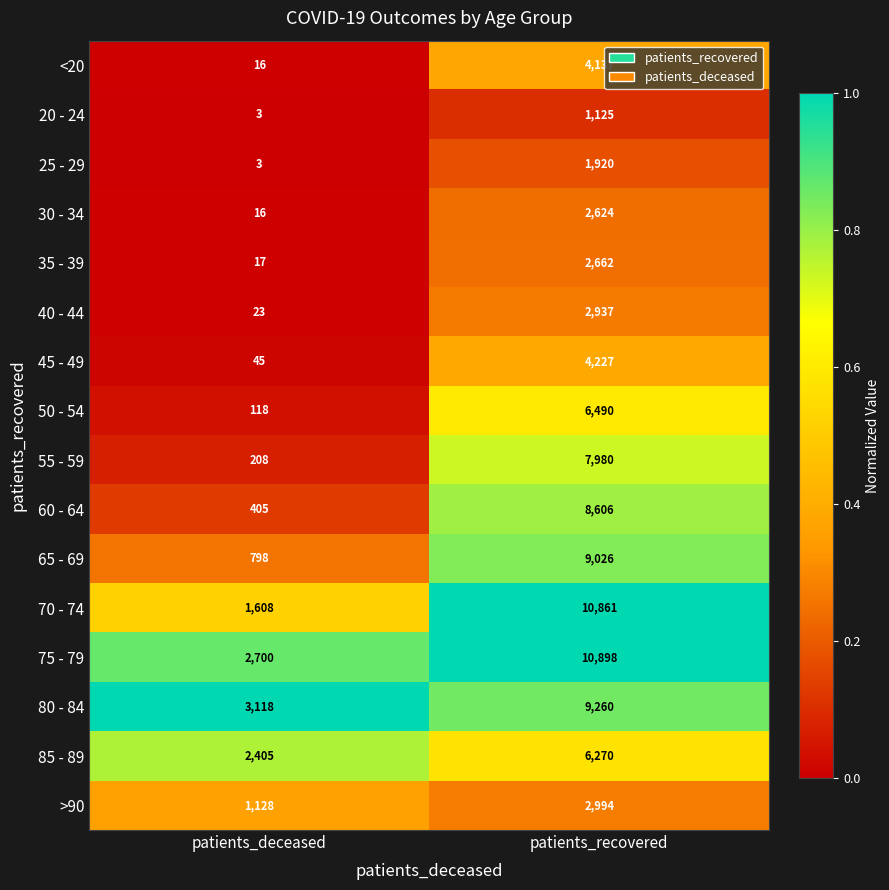

Which label corresponds to the largest value in the chart?

patients_recovered